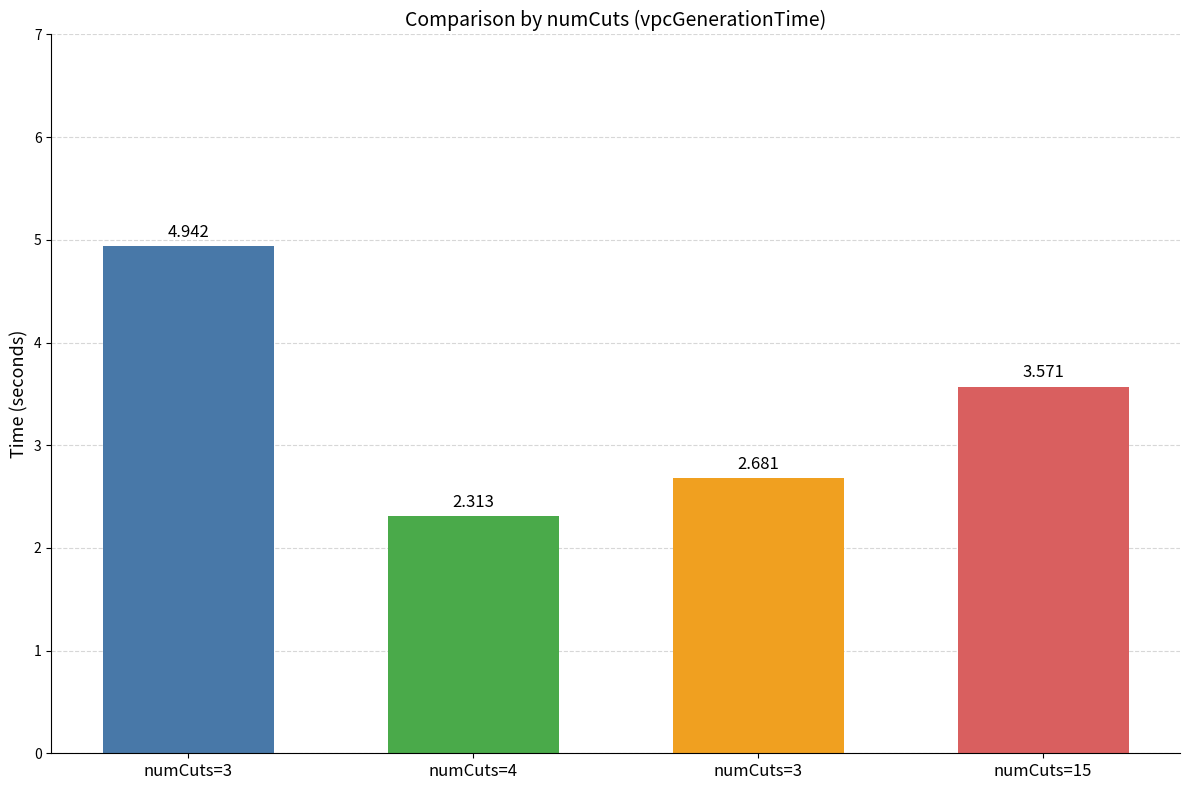

What is the change in value from numCuts=3 to numCuts=15?

+0.9